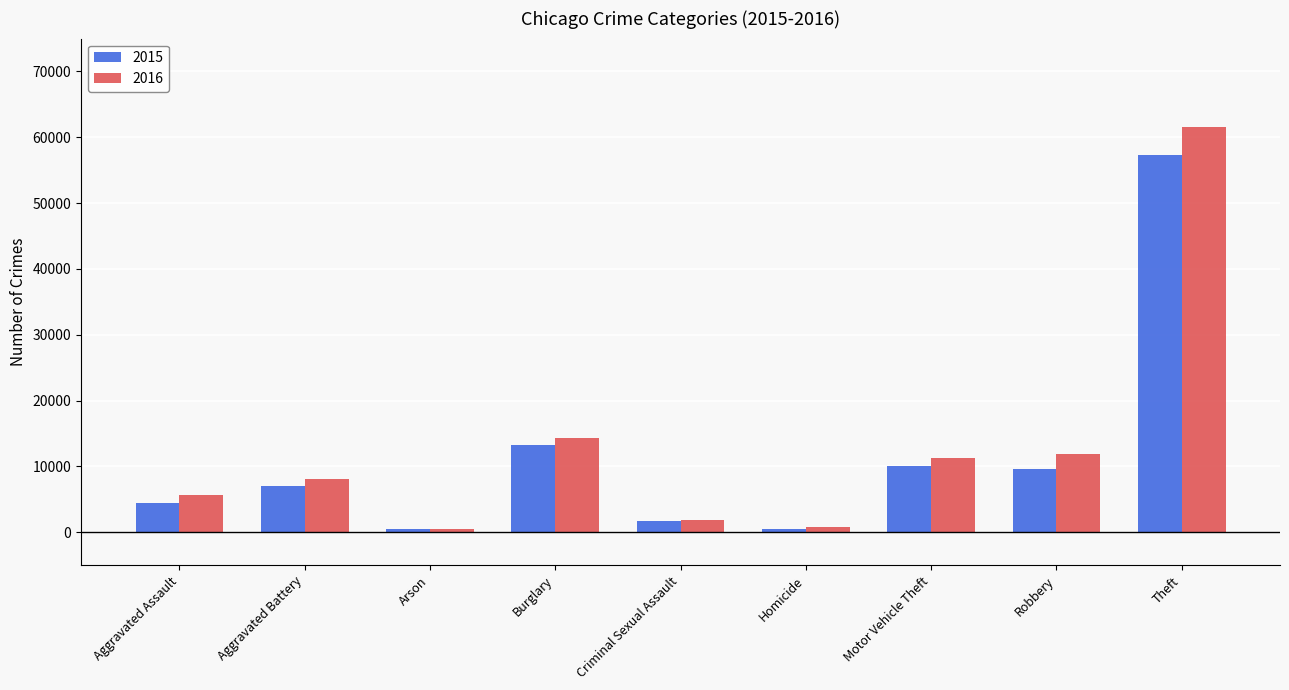

What is the difference between the highest and lowest values at Theft?

4273